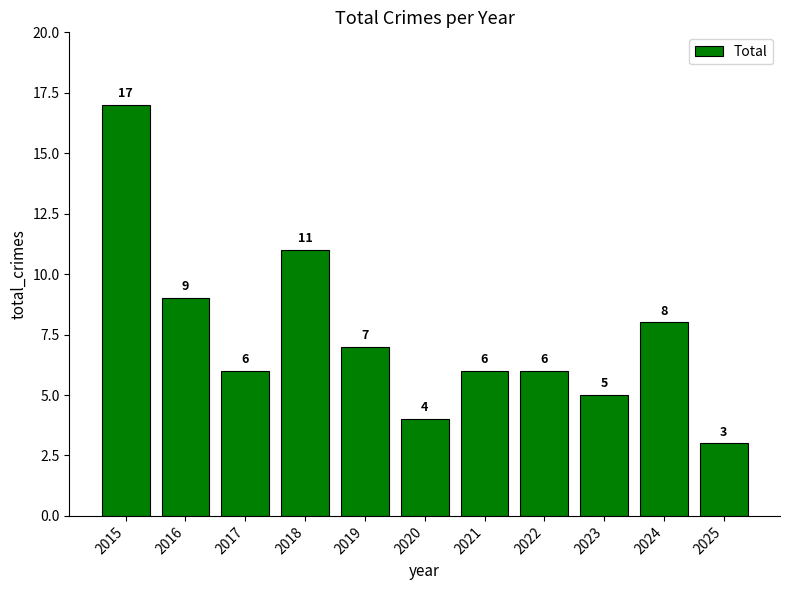

How many bars are there in total?

11